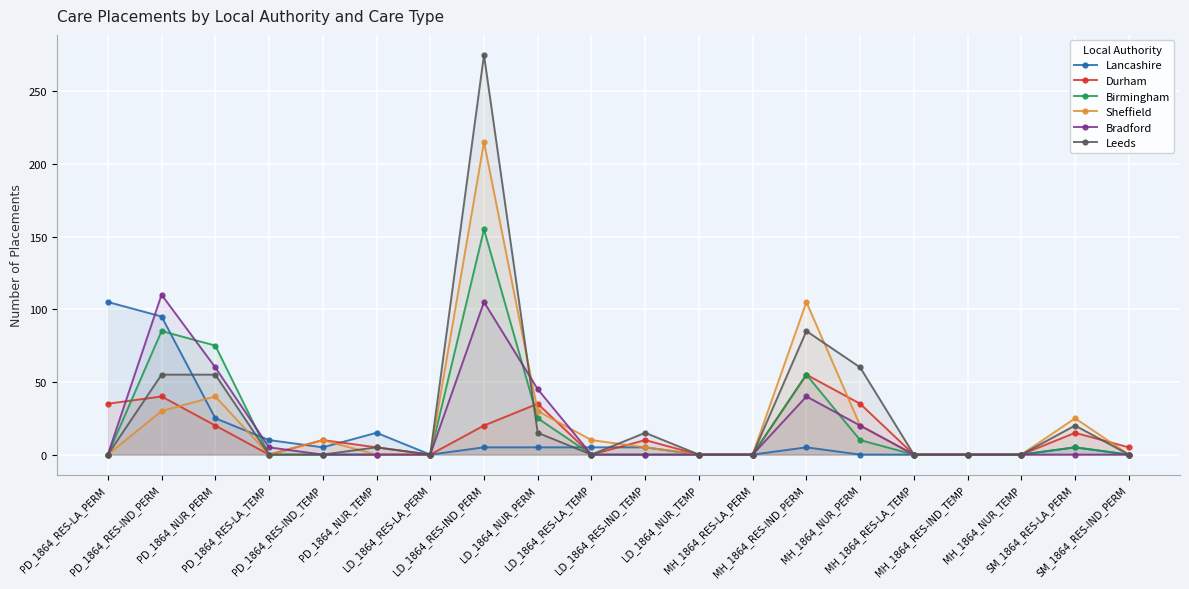

Which has a higher value, MH_1864_RES-LA_PERM or LD_1864_NUR_PERM?

LD_1864_NUR_PERM